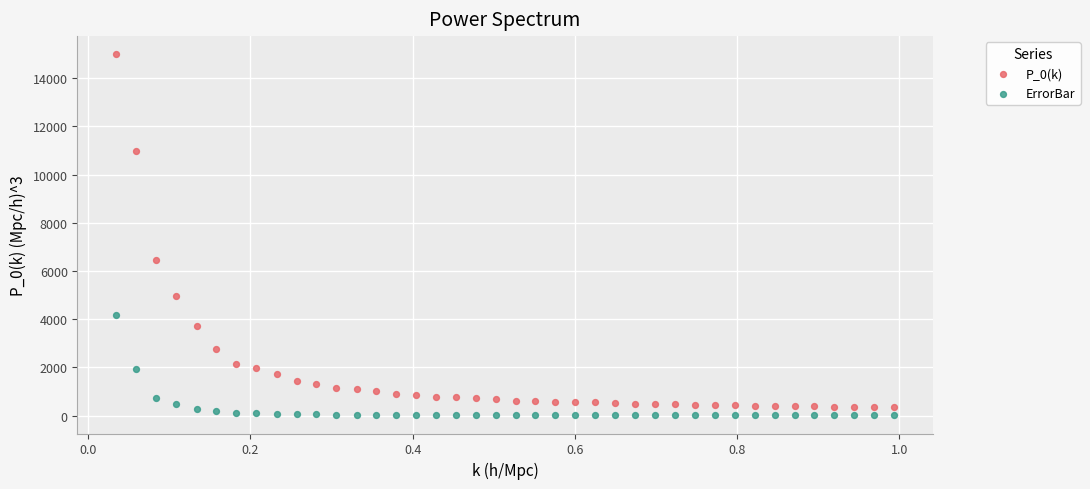

What are all the series names shown in the legend?

P_0(k), ErrorBar